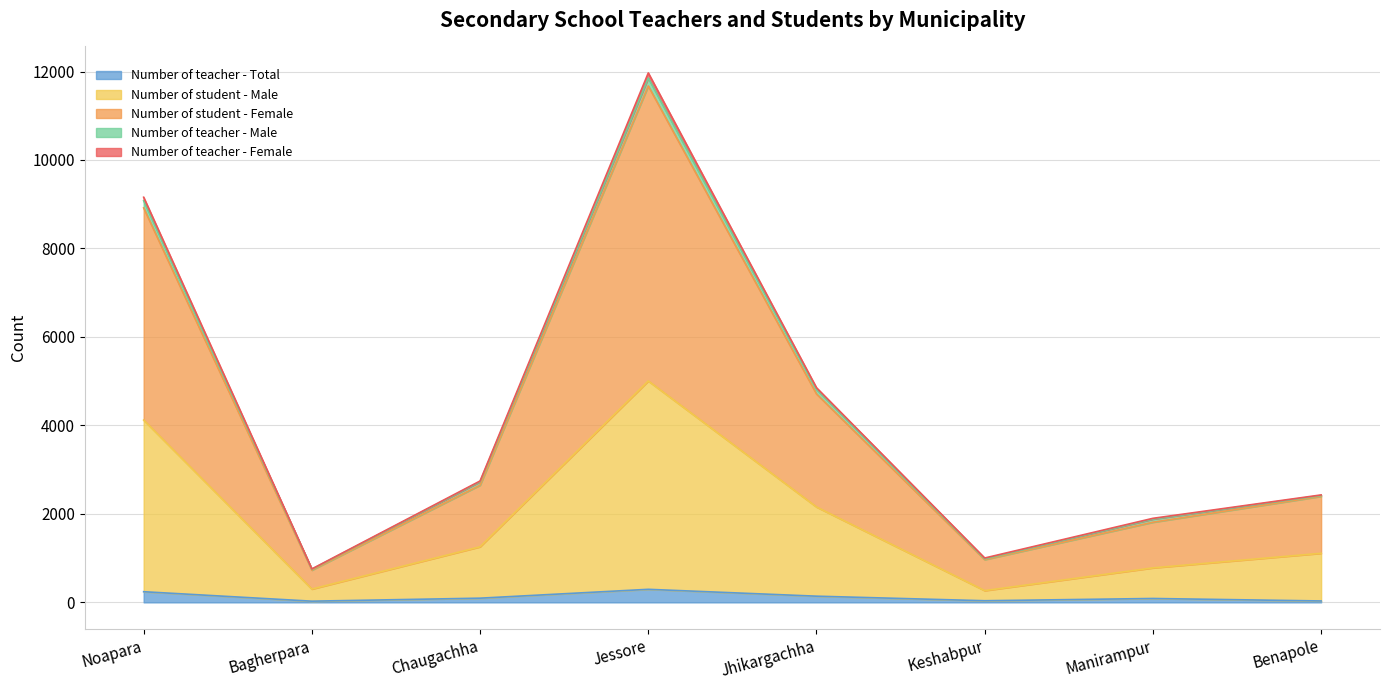

In Number of teacher - Total, how many points are higher than both neighbors (excluding endpoints)?

2